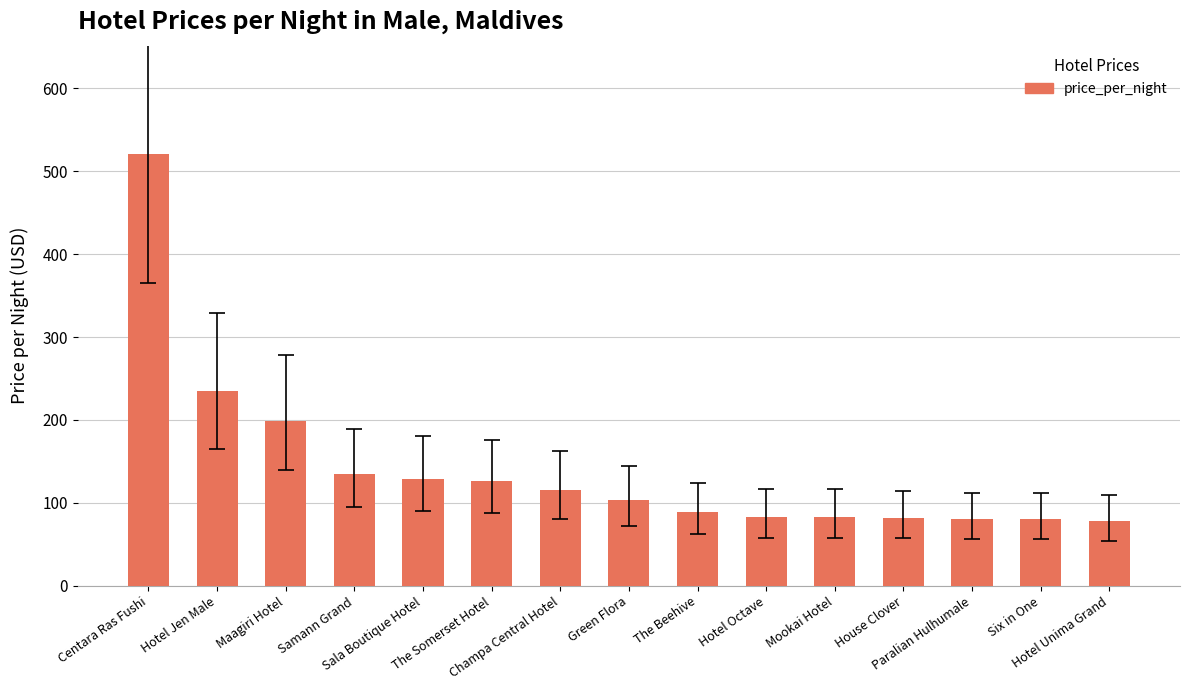

What is the value of the 15th bar from the left?

78